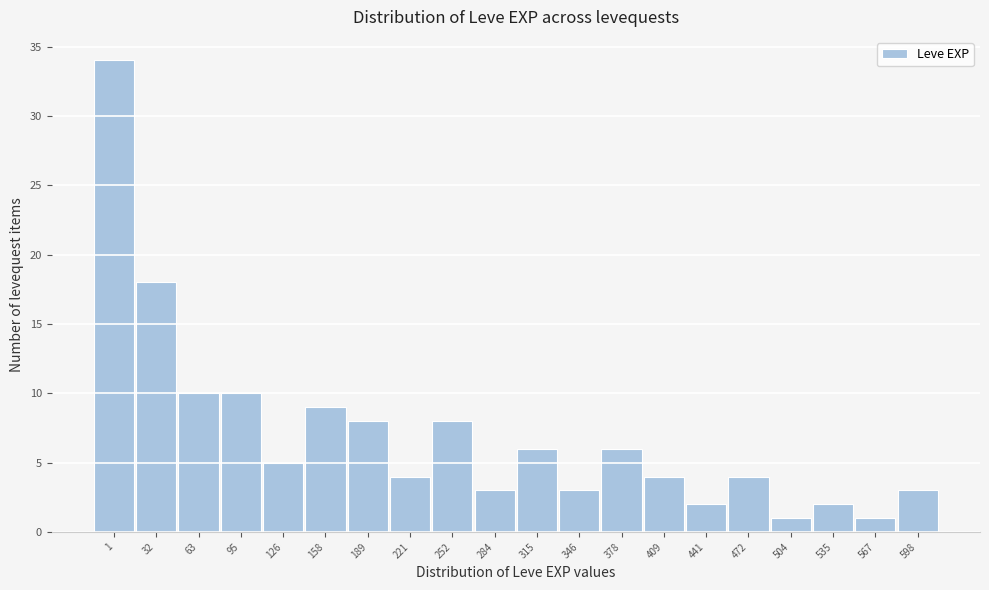

Reading left to right, transcribe all the data shown in this chart.

1=34	32=18	63=10	95=10	126=5	158=9	189=8	221=4	252=8	284=3	315=6	346=3	378=6	409=4	441=2	472=4	504=1	535=2	567=1	598=3